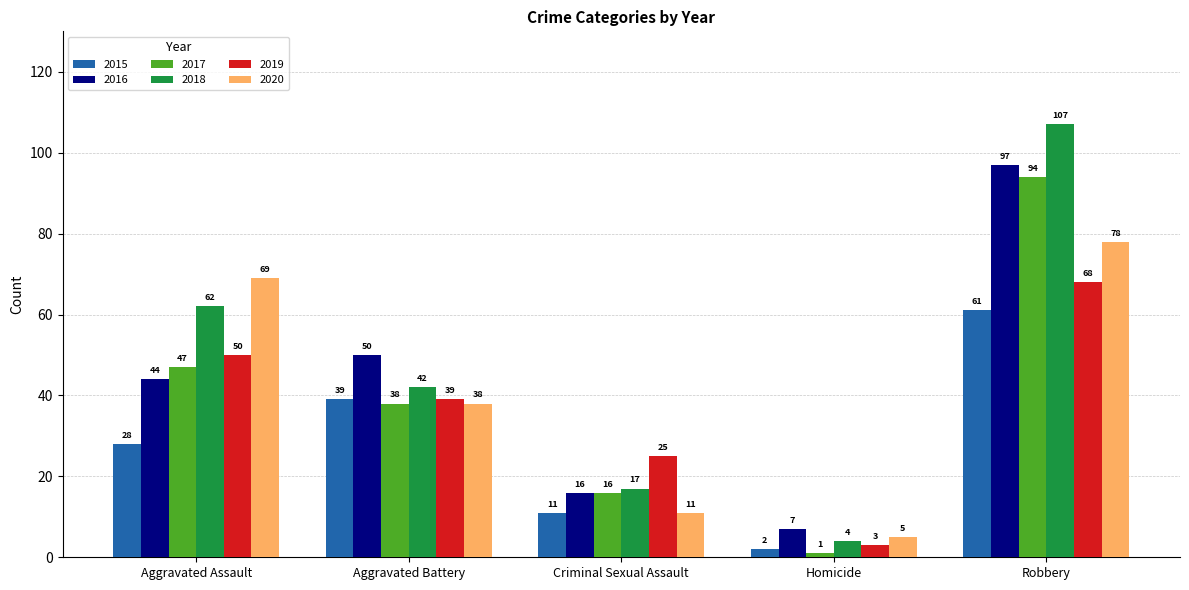

What is the label of the 3rd bar from the left?

Criminal Sexual Assault